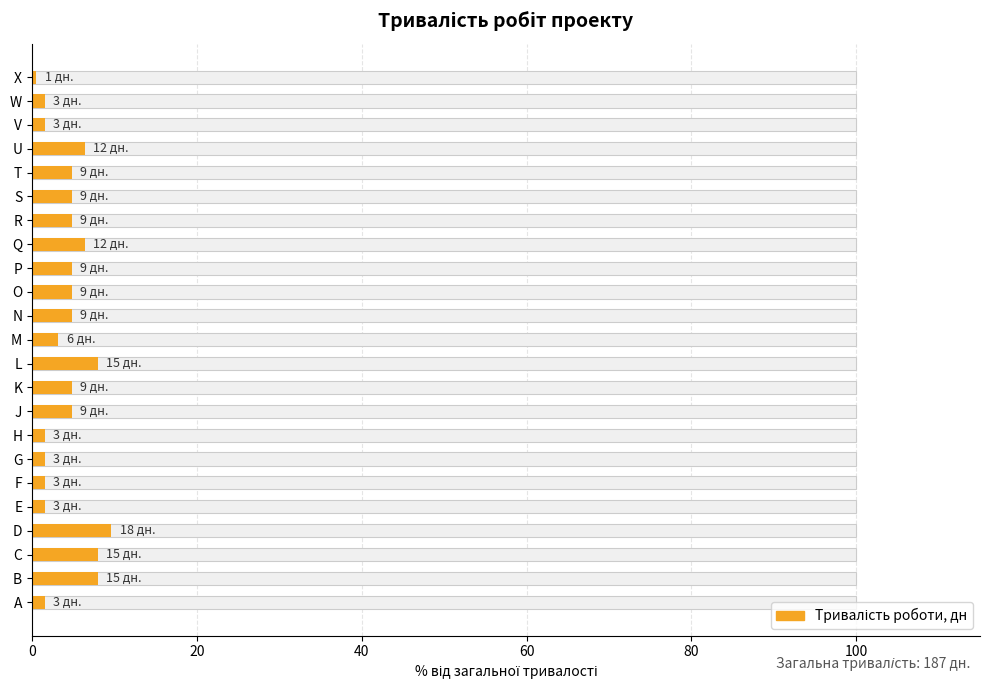

What is the value of the 15th bar from the left?

4.8